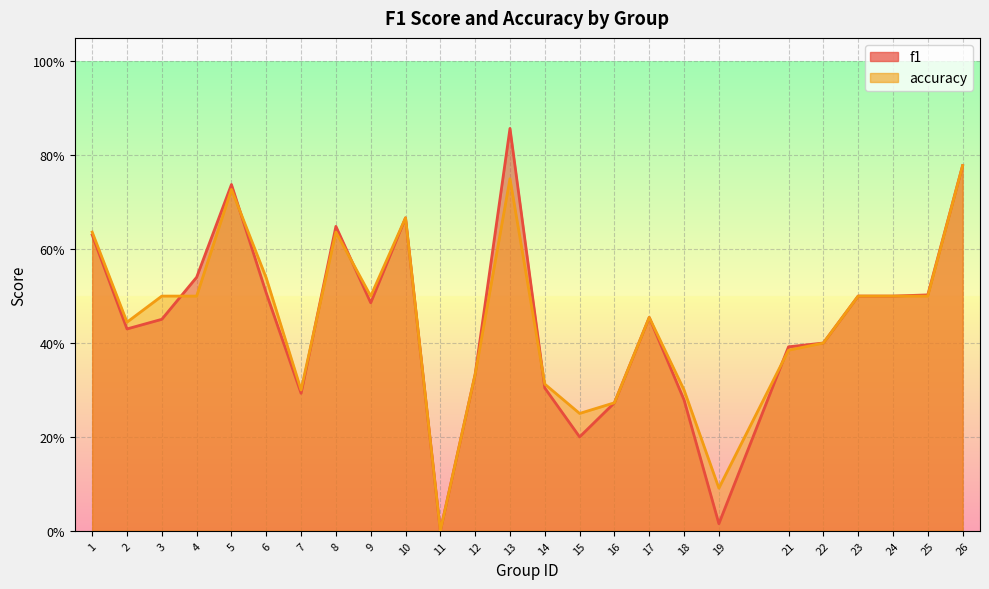

Reading left to right, extract all data points from this chart.

f1: 0.6	0.4	0.5	0.5	0.7	0.5	0.3	0.6	0.5	0.7	0.0	0.3	0.9	0.3	0.2	0.3	0.5	0.3	0.0	0.4	0.4	0.5	0.5	0.5	0.8
accuracy: 0.6	0.4	0.5	0.5	0.7	0.5	0.3	0.6	0.5	0.7	0.0	0.3	0.8	0.3	0.2	0.3	0.5	0.3	0.1	0.4	0.4	0.5	0.5	0.5	0.8